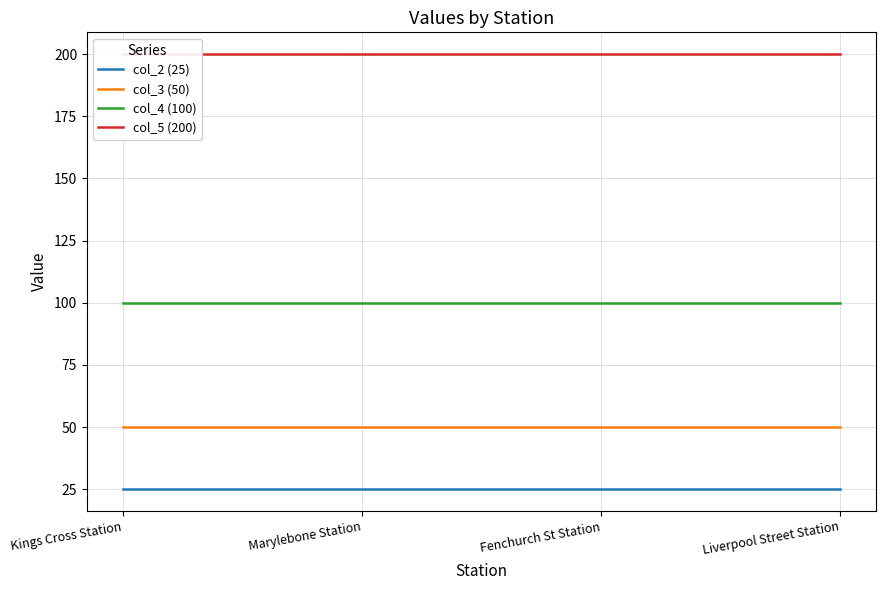

Which series changed the most between Marylebone Station and Fenchurch St Station?

col_2 (25)